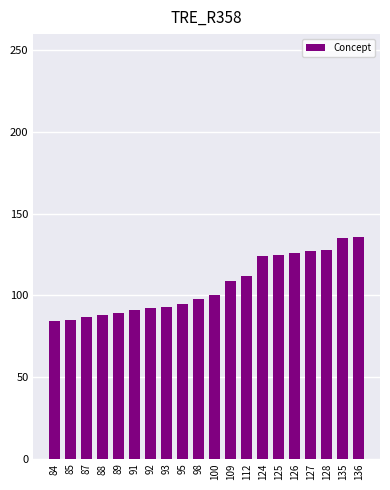

How many categories are shown in the chart?

20